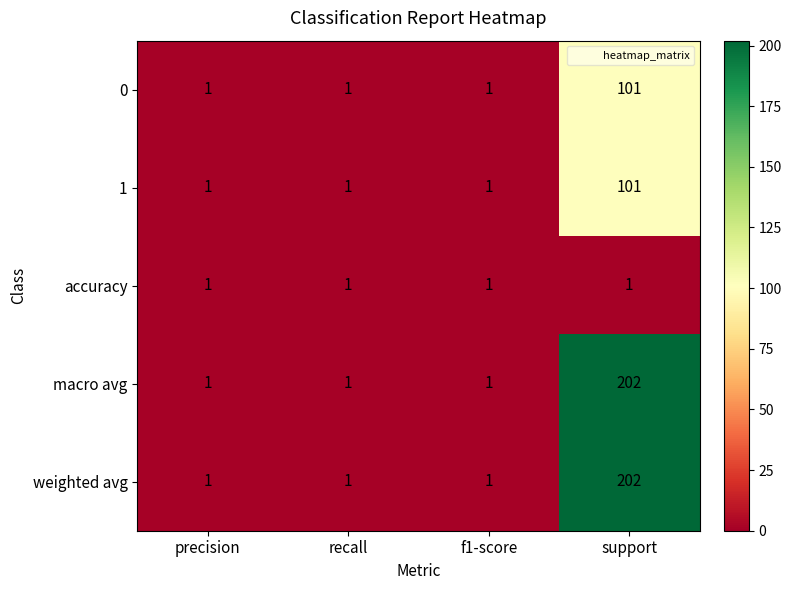

What is the spread (max minus min) of values at support?

201